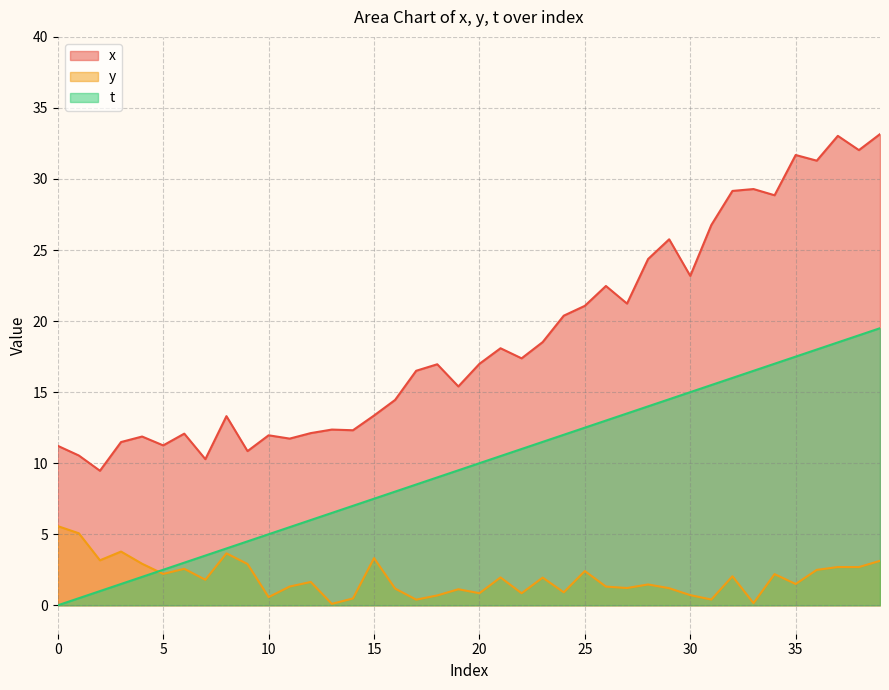

How many values in the y series are below 1?

11